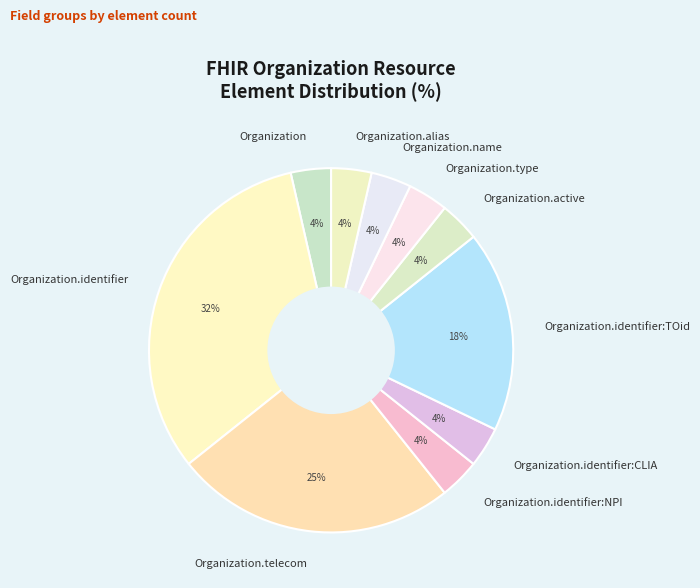

Is there a majority slice in this chart?

No